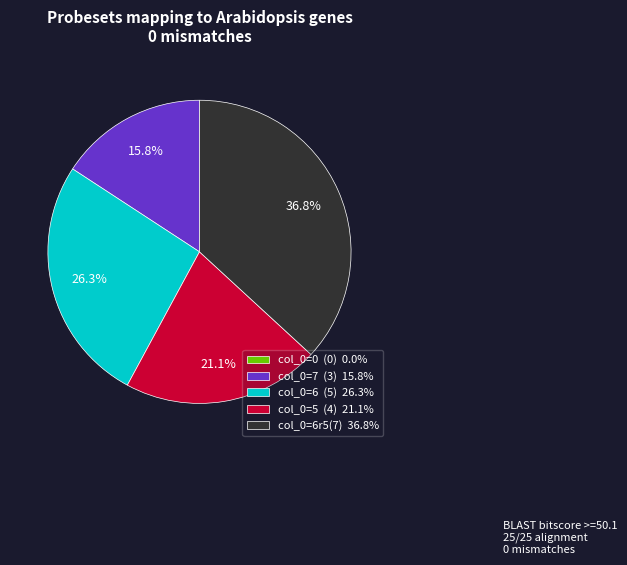

To the nearest percent, what is the average slice percentage?

20%